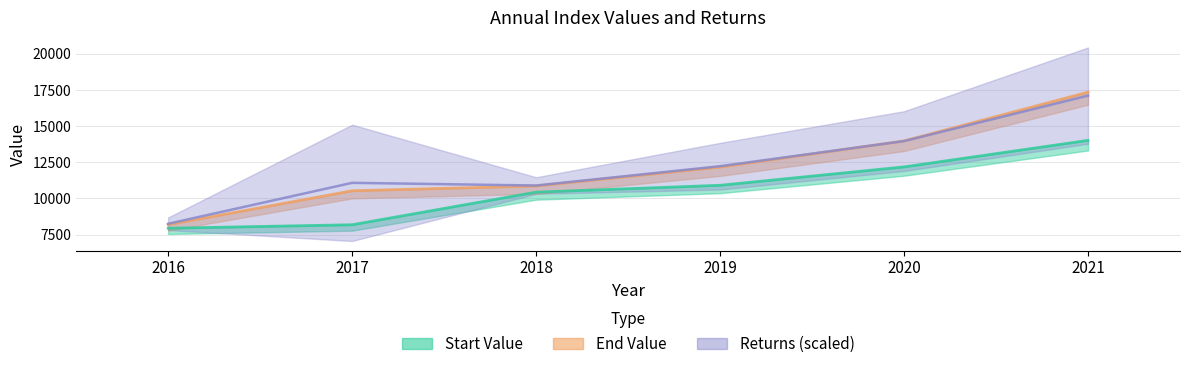

True or false: End Value and Start Value cross at least once.

False